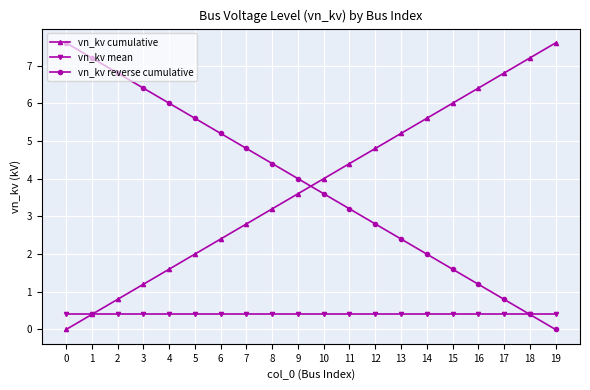

Reading left to right, transcribe all the data shown in this chart.

vn_kv cumulative: 0=0.0	1=0.4	2=0.8	3=1.2	4=1.6	5=2.0	6=2.4	7=2.8	8=3.2	9=3.6	10=4.0	11=4.4	12=4.8	13=5.2	14=5.6	15=6.0	16=6.4	17=6.8	18=7.2	19=7.6
vn_kv mean: 0=0.4	1=0.4	2=0.4	3=0.4	4=0.4	5=0.4	6=0.4	7=0.4	8=0.4	9=0.4	10=0.4	11=0.4	12=0.4	13=0.4	14=0.4	15=0.4	16=0.4	17=0.4	18=0.4	19=0.4
vn_kv reverse cumulative: 0=7.6	1=7.2	2=6.8	3=6.4	4=6.0	5=5.6	6=5.2	7=4.8	8=4.4	9=4.0	10=3.6	11=3.2	12=2.8	13=2.4	14=2.0	15=1.6	16=1.2	17=0.8	18=0.4	19=0.0